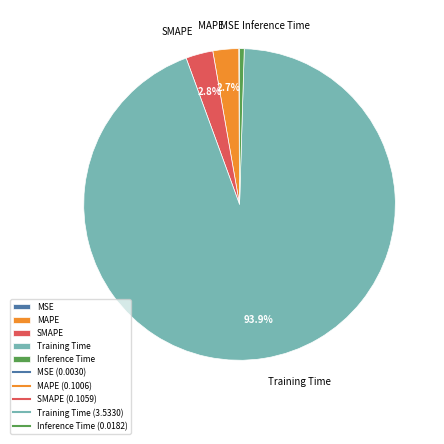

Which slice is the largest?

Training Time